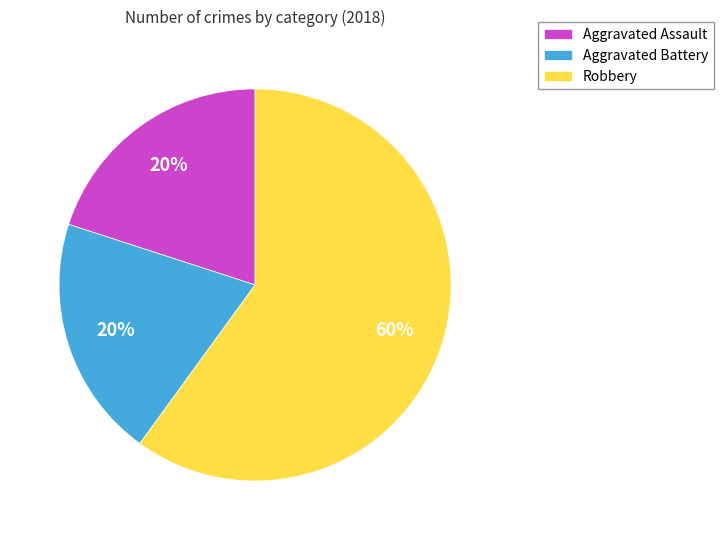

Combined, do Aggravated Battery and Aggravated Assault account for over 50%?

No